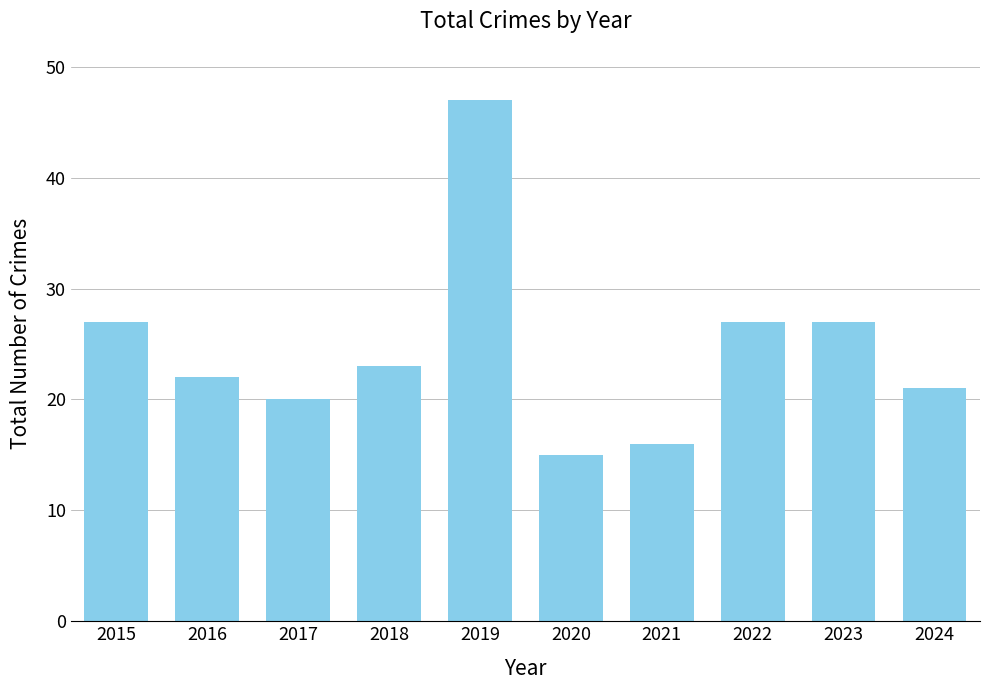

Is it true that the value at 2018 is 23?

True